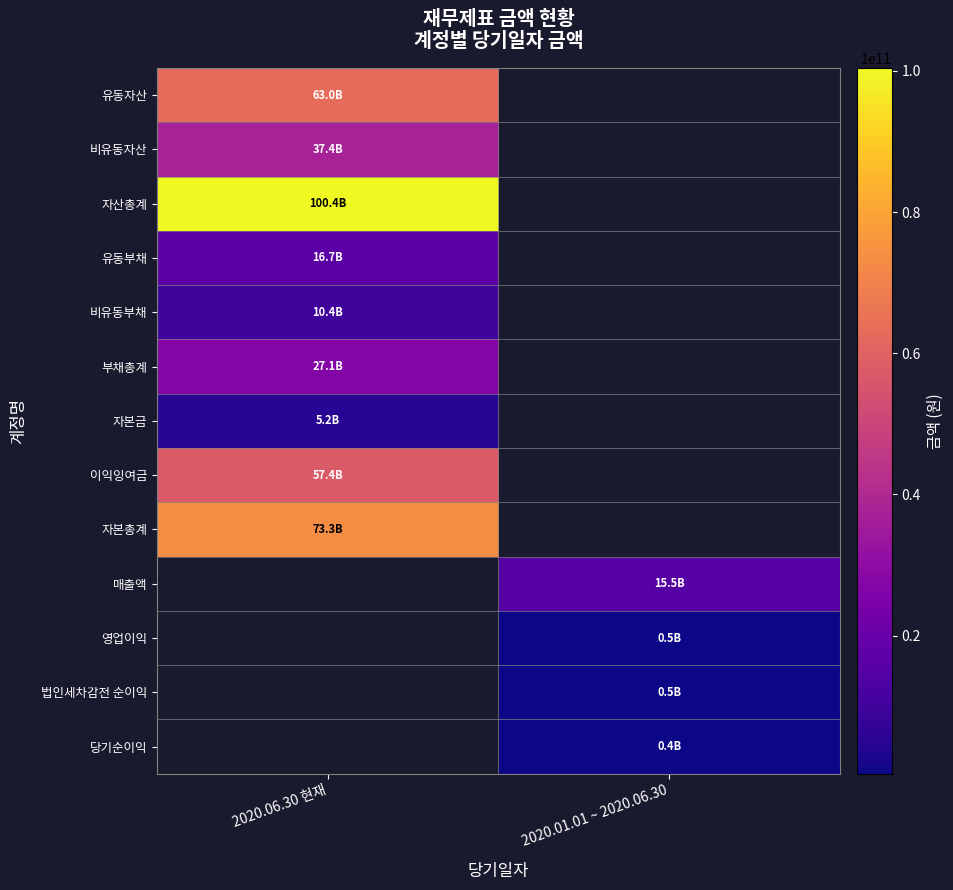

How many distinct data groups are displayed?

13